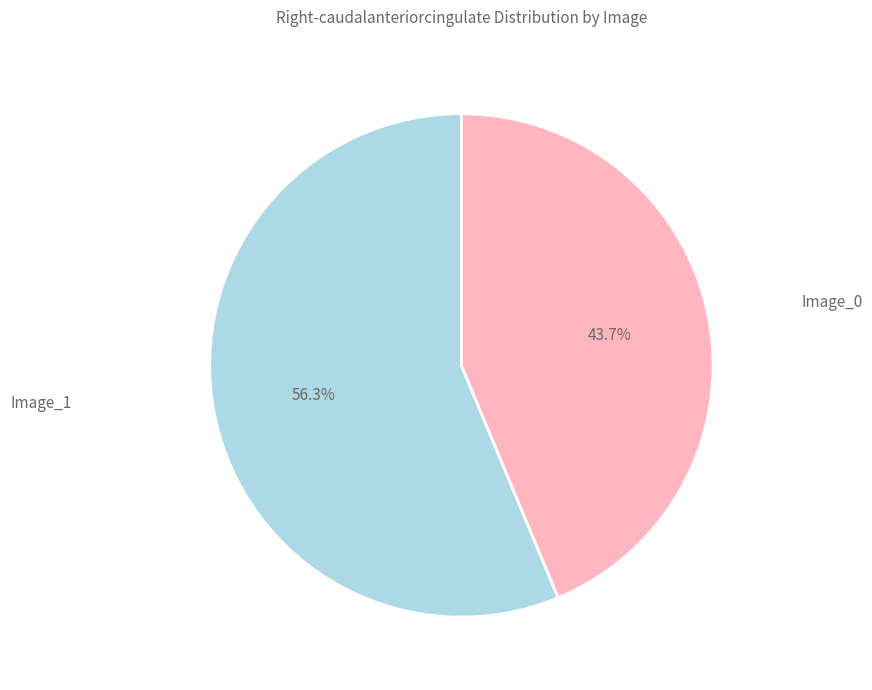

How many segments does this pie chart have?

2